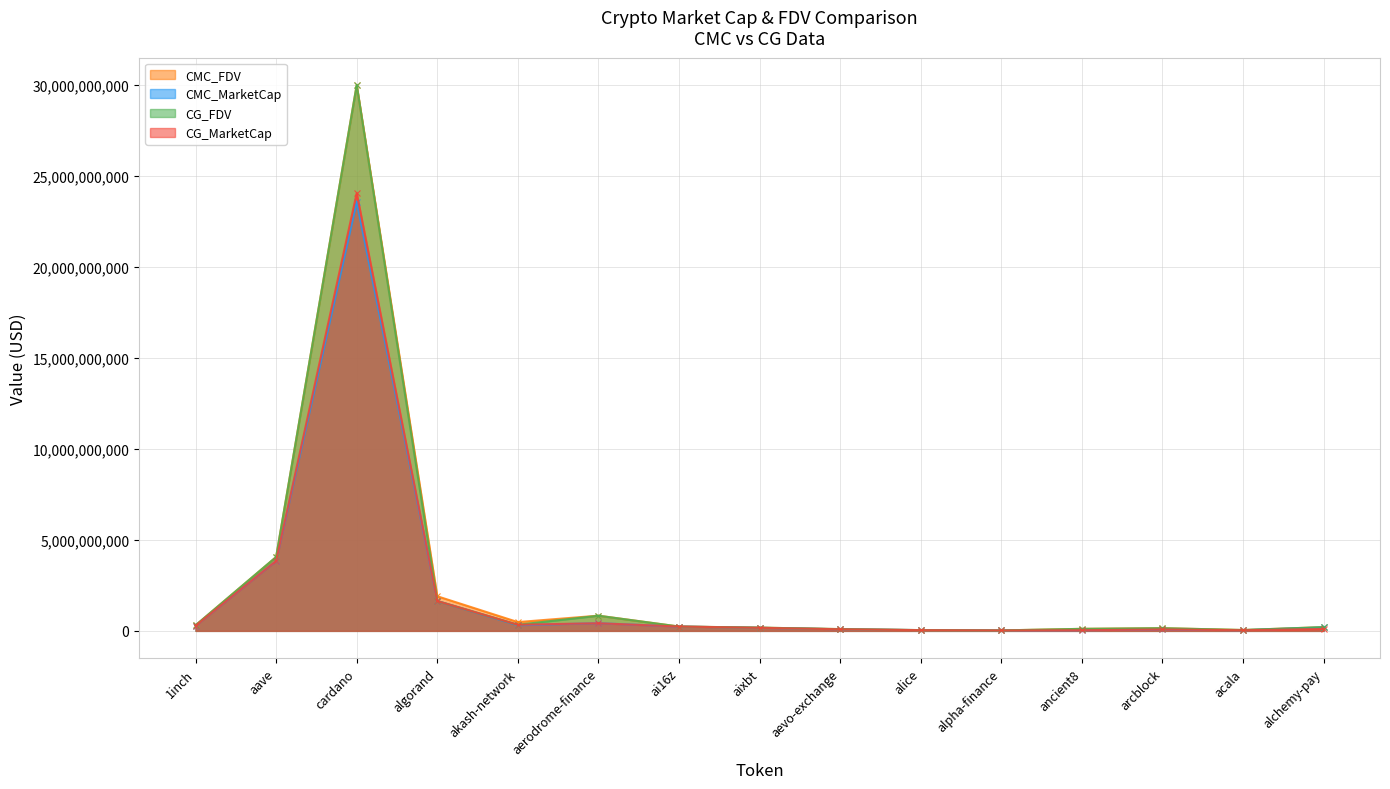

How many lines are shown in the chart?

4